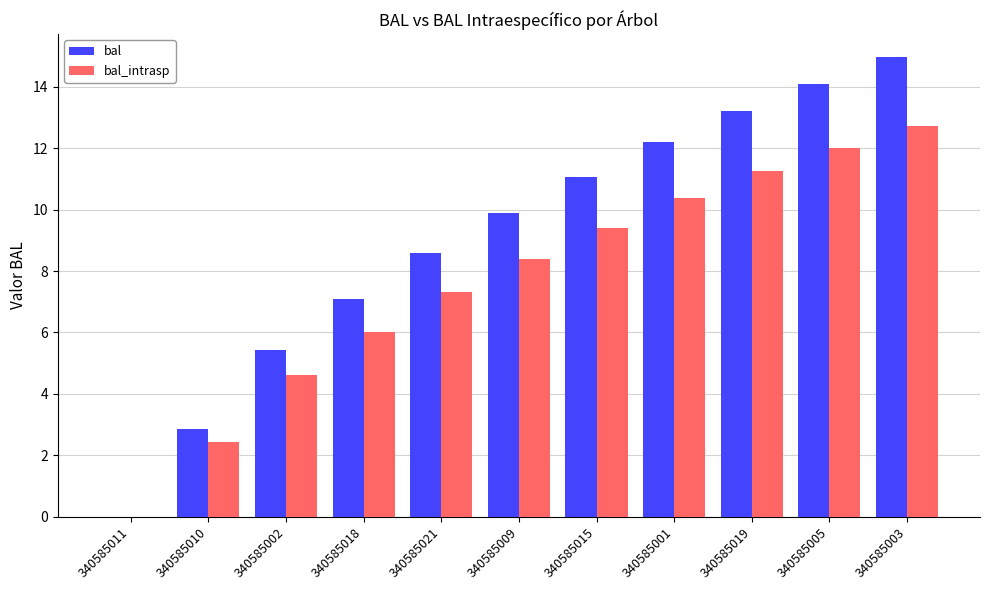

How many distinct data groups are displayed?

2